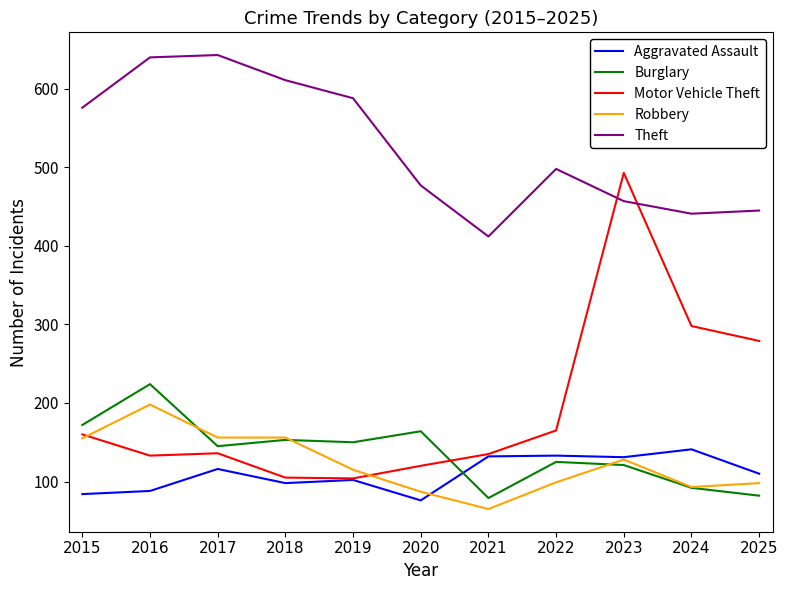

True or false: Burglary has more than 0 points higher than both neighbors.

True